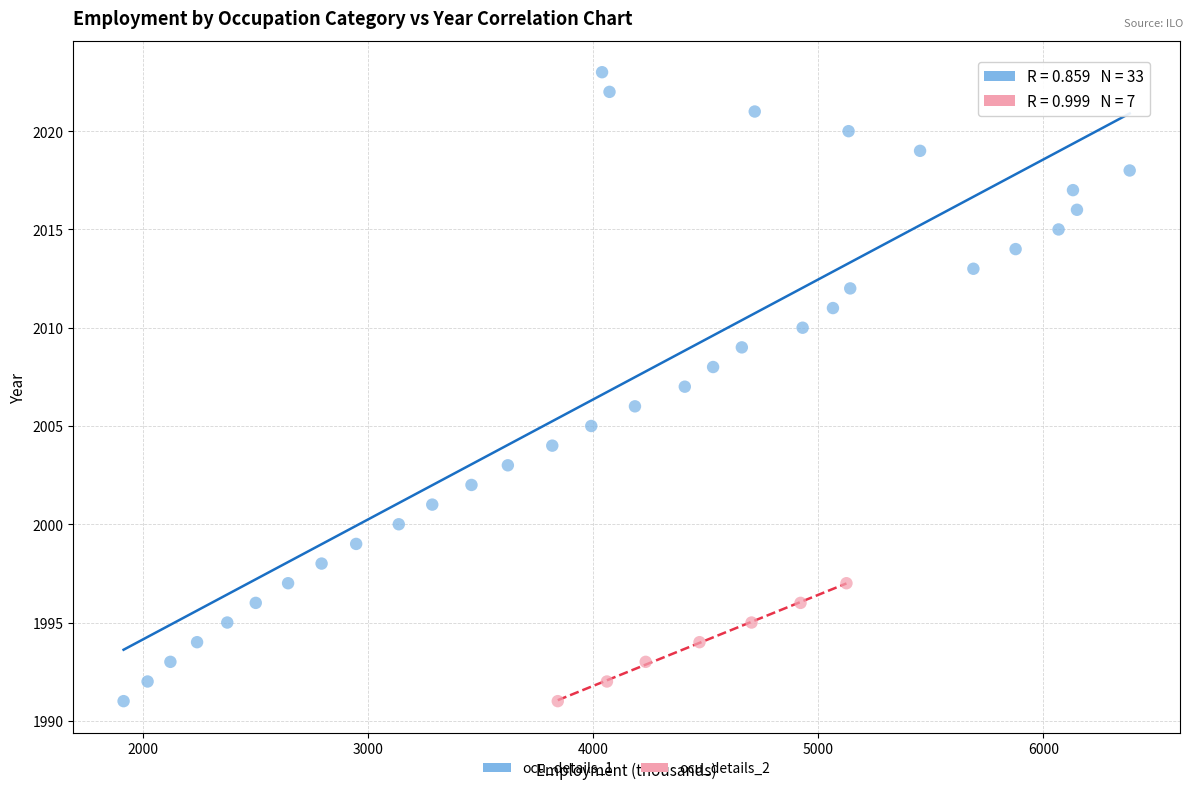

Which series reaches the maximum Y coordinate?

ocu_details_1